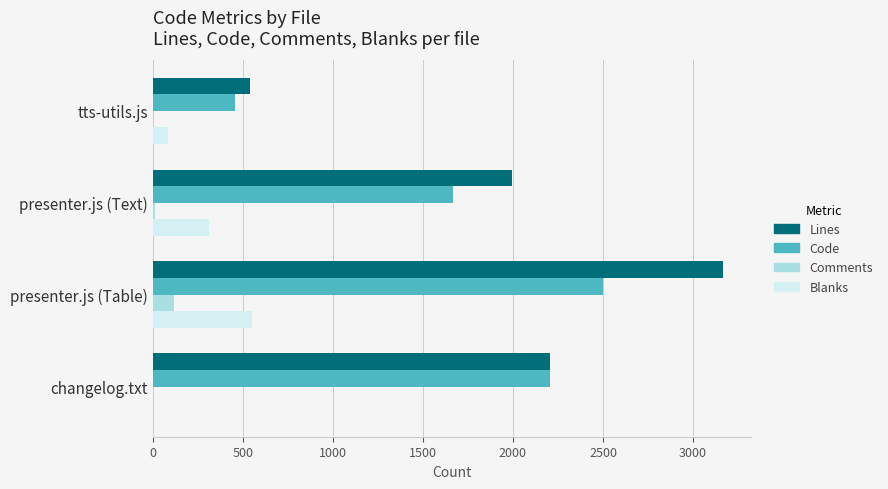

Which series has the largest total across all categories?

Lines